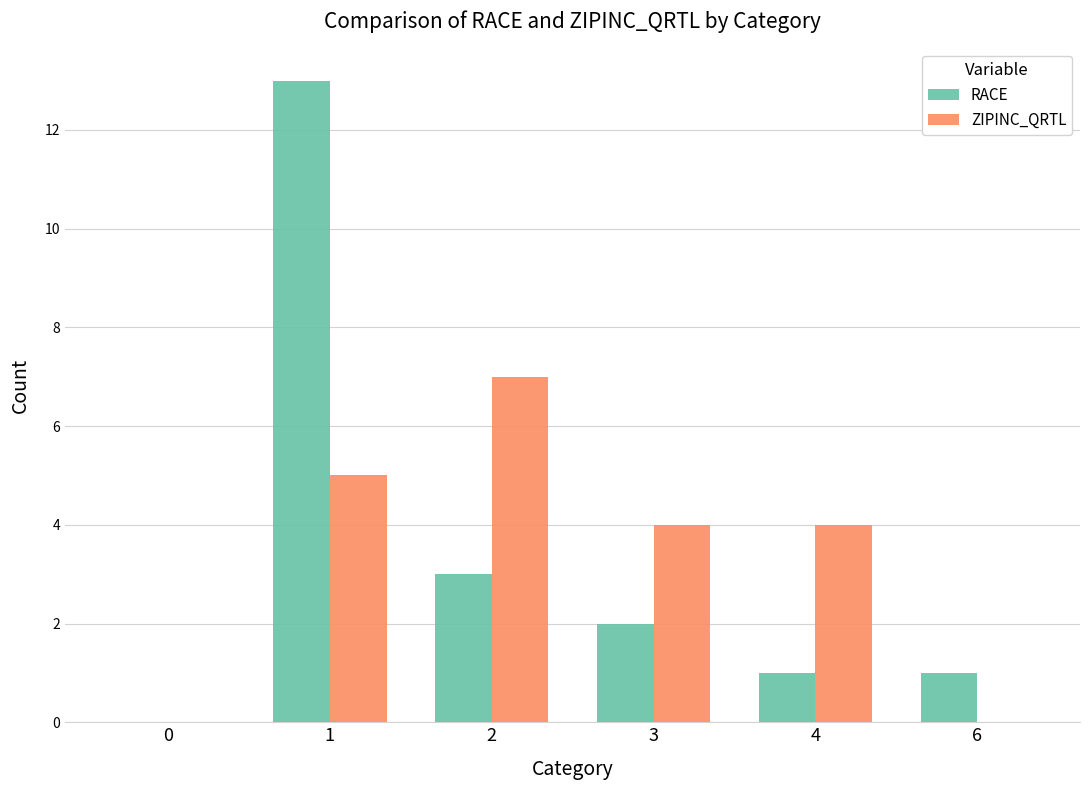

Is the value of ZIPINC_QRTL at 4 greater than the value of RACE at 3?

Yes